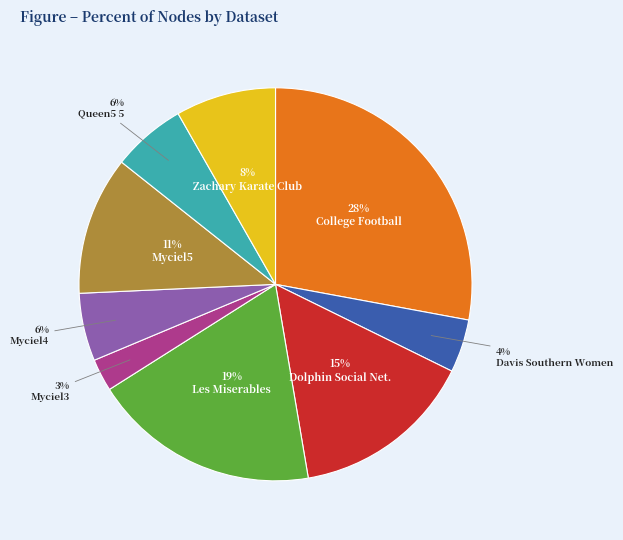

To the nearest percent, what is the average slice percentage?

11%